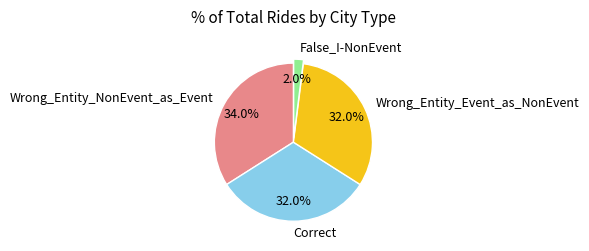

What is the total percentage of Wrong_Entity_Event_as_NonEvent and Correct?

64.0%